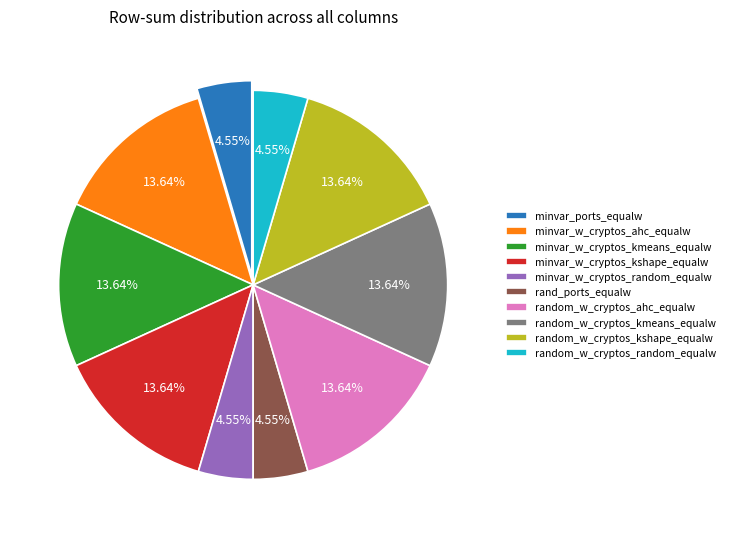

True or false: random_w_cryptos_kmeans_equalw accounts for 1% of the total.

False